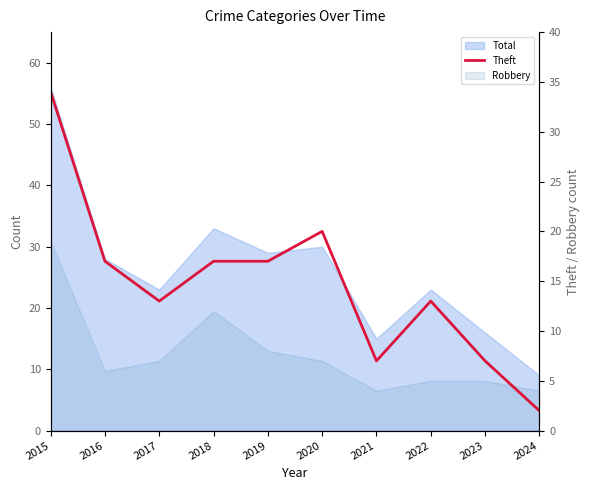

List the labels in order of value, smallest first.

2024, 2021, 2023, 2017, 2022, 2016, 2018, 2019, 2020, 2015